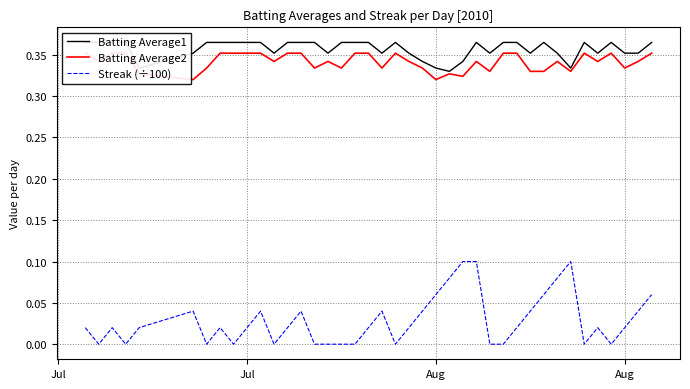

Which series has the largest total across all categories?

Batting Average1